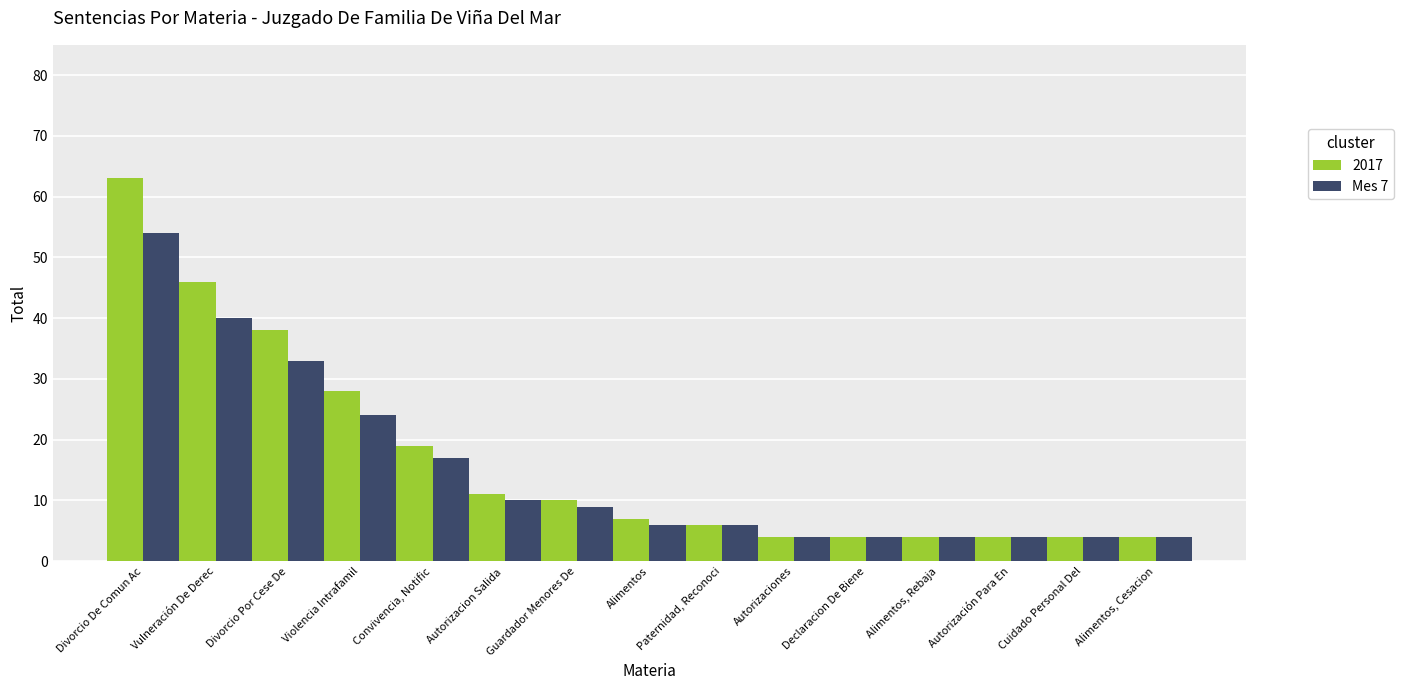

True or false: 2017 has a value of 10 at Guardador Menores De.

True